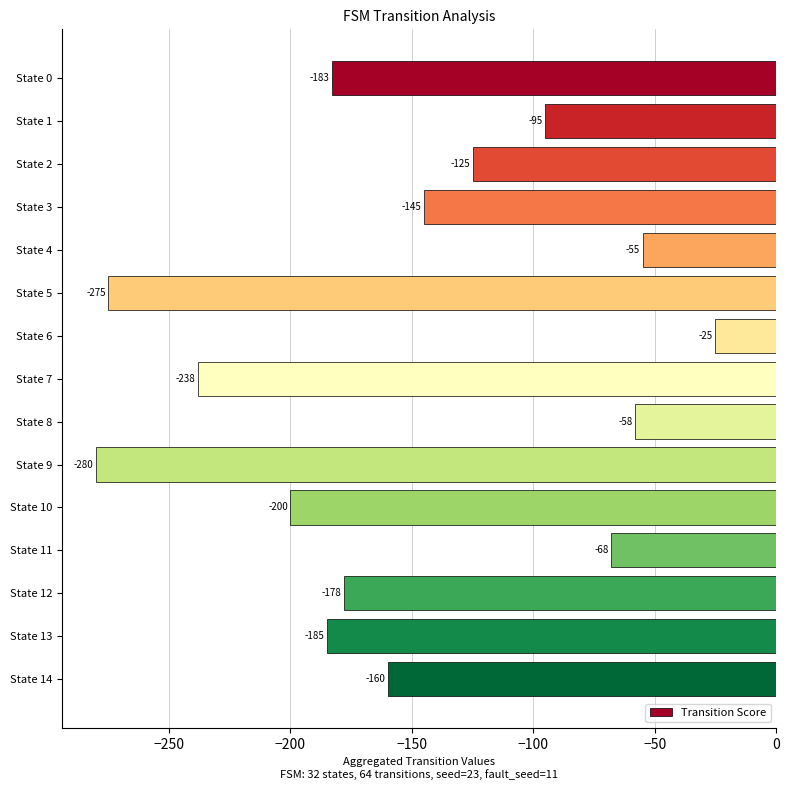

What is the difference between the maximum and minimum values?

255